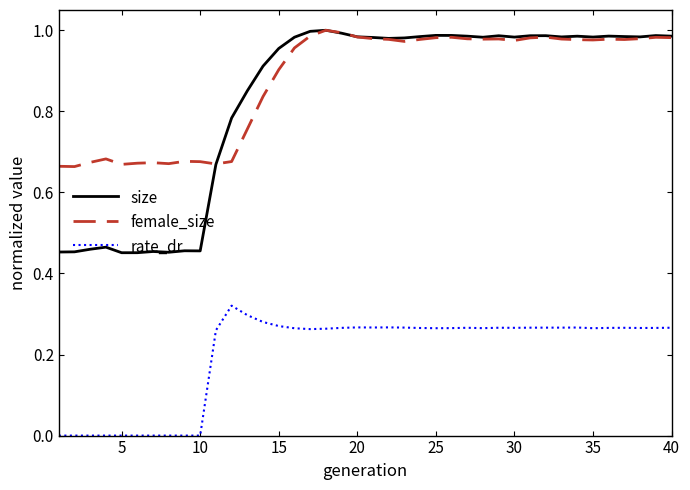

True or false: size and rate_dr cross at least once.

False